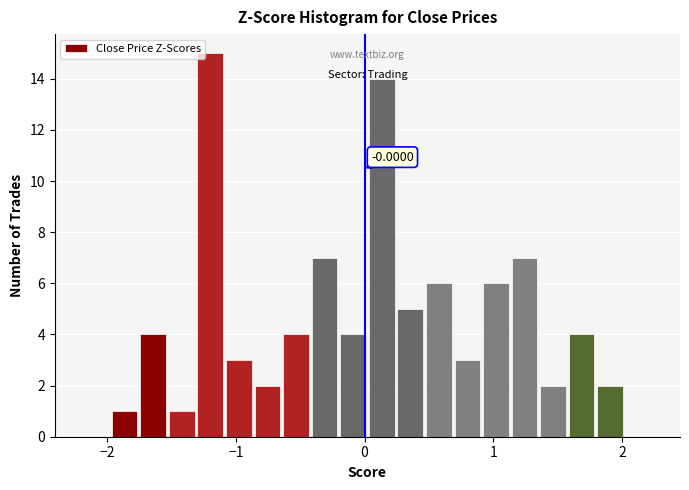

Around what value on the x-axis is the tallest bar? Give the approximate position of its centre, as read against the axis.

-1.2